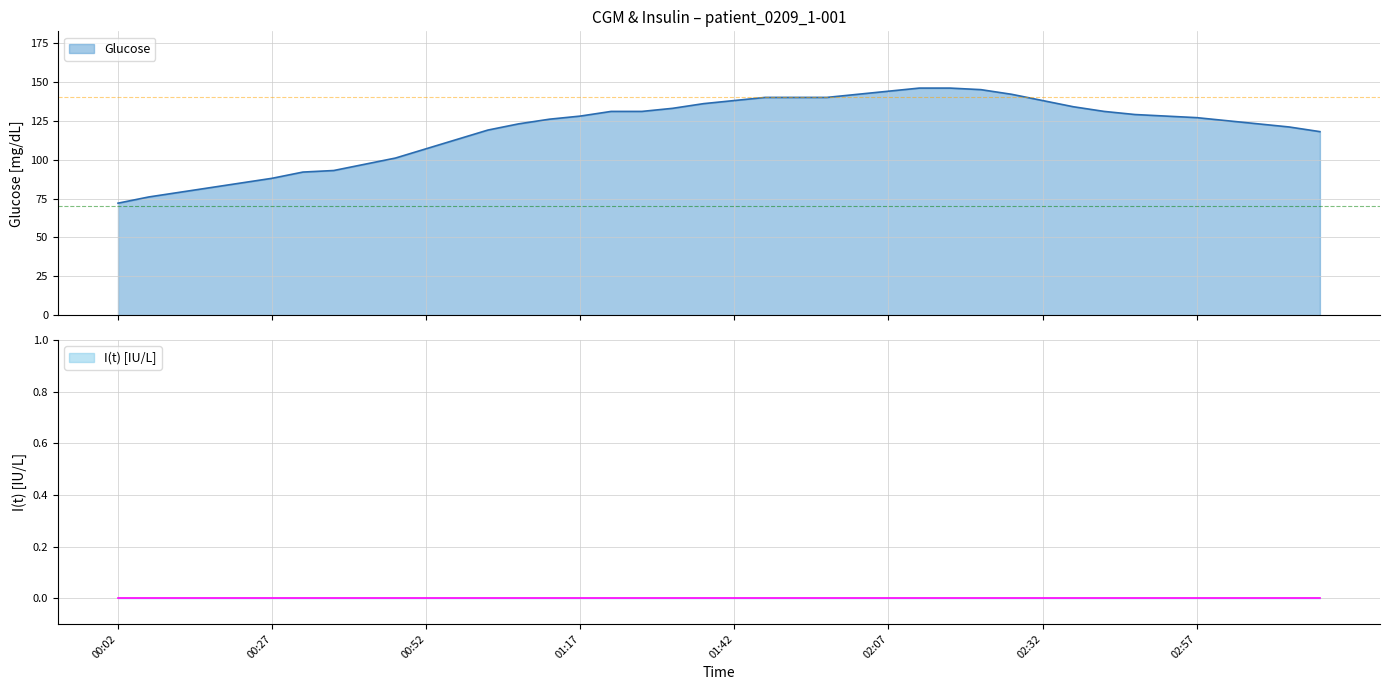

What is the greatest value displayed?

146